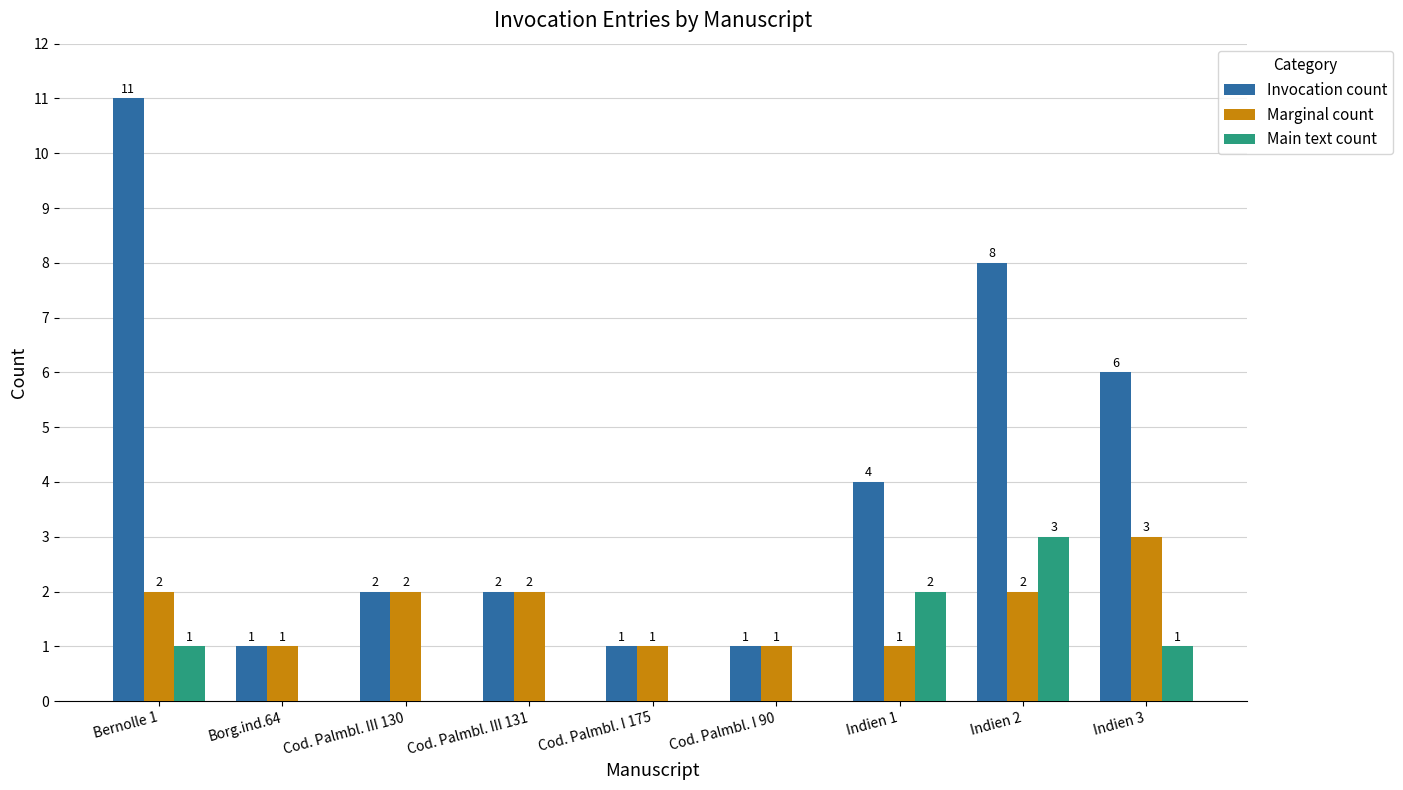

At which category does the chart reach its peak across all series?

Bernolle 1